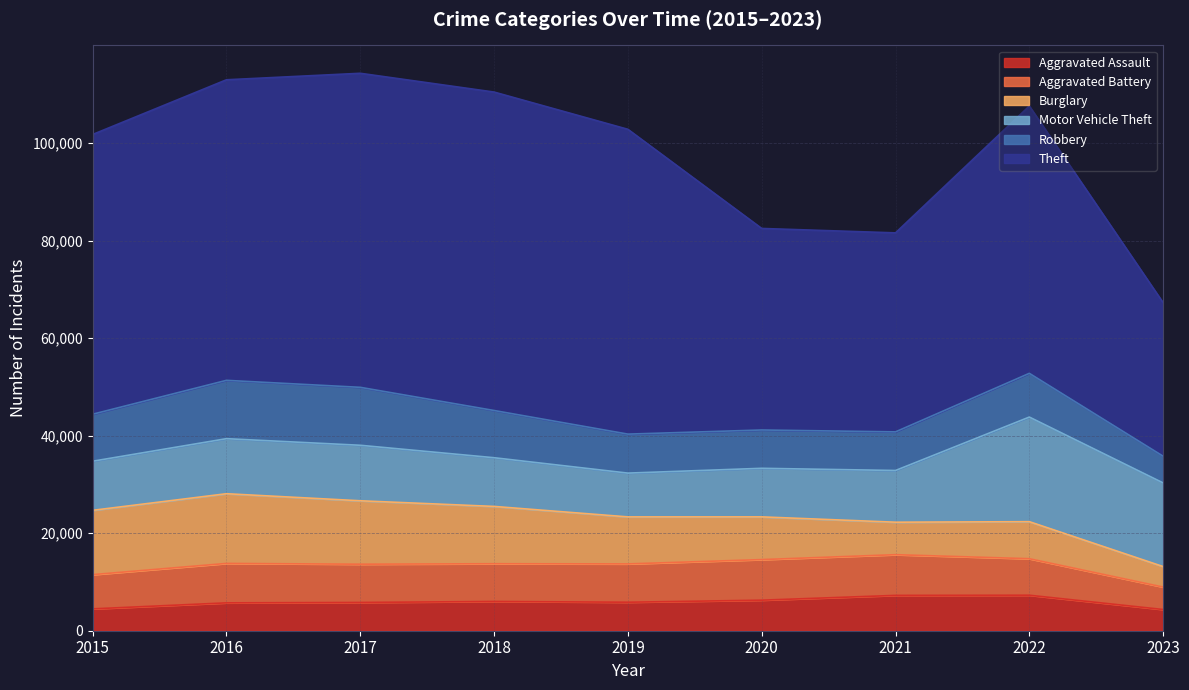

The Burglary series shows 20022 at 2015. True or false?

False